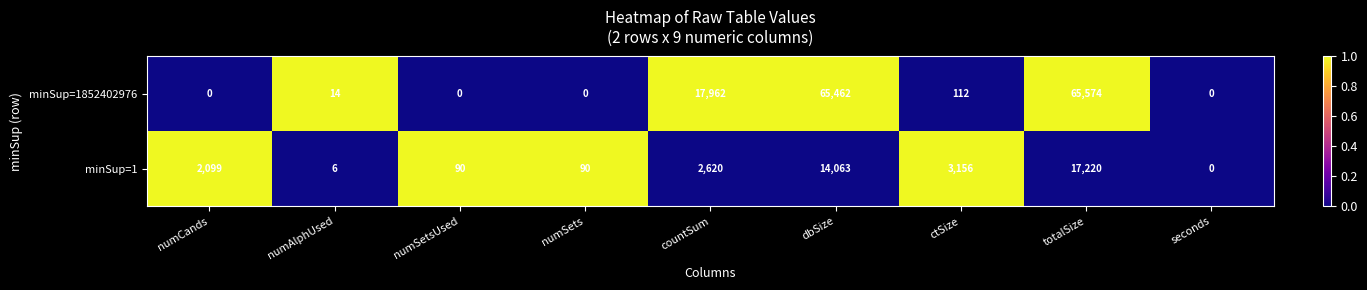

Which label corresponds to the largest value in the chart?

totalSize